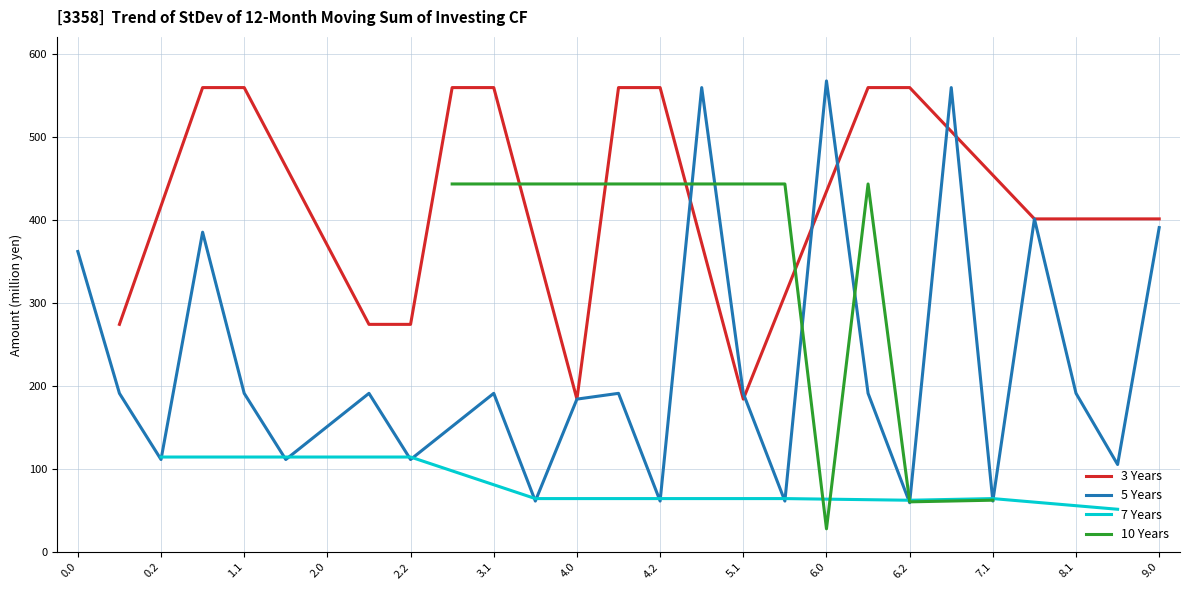

What is the lowest value of the 3 Years series?

184.1